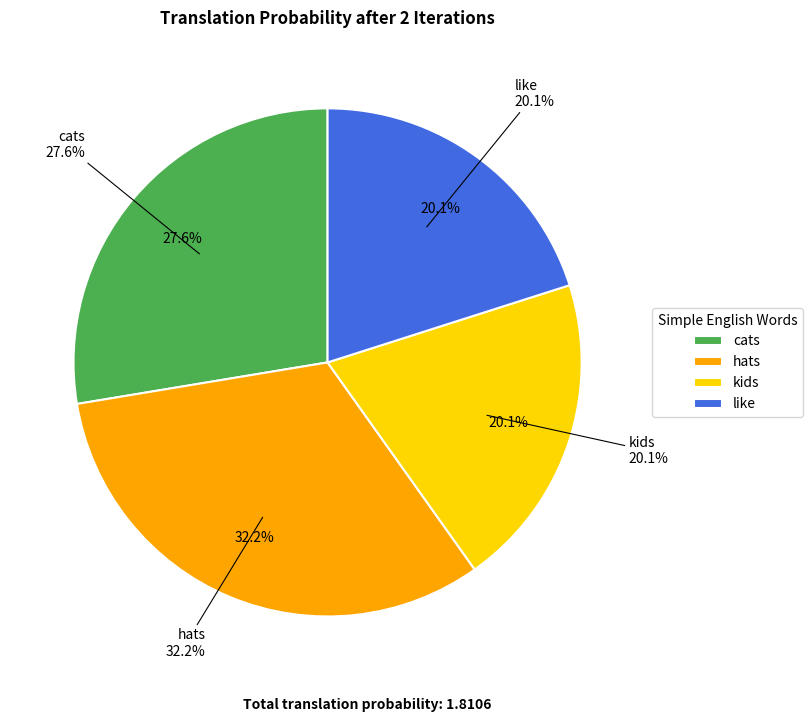

To the nearest percent, what is the average slice percentage?

25%